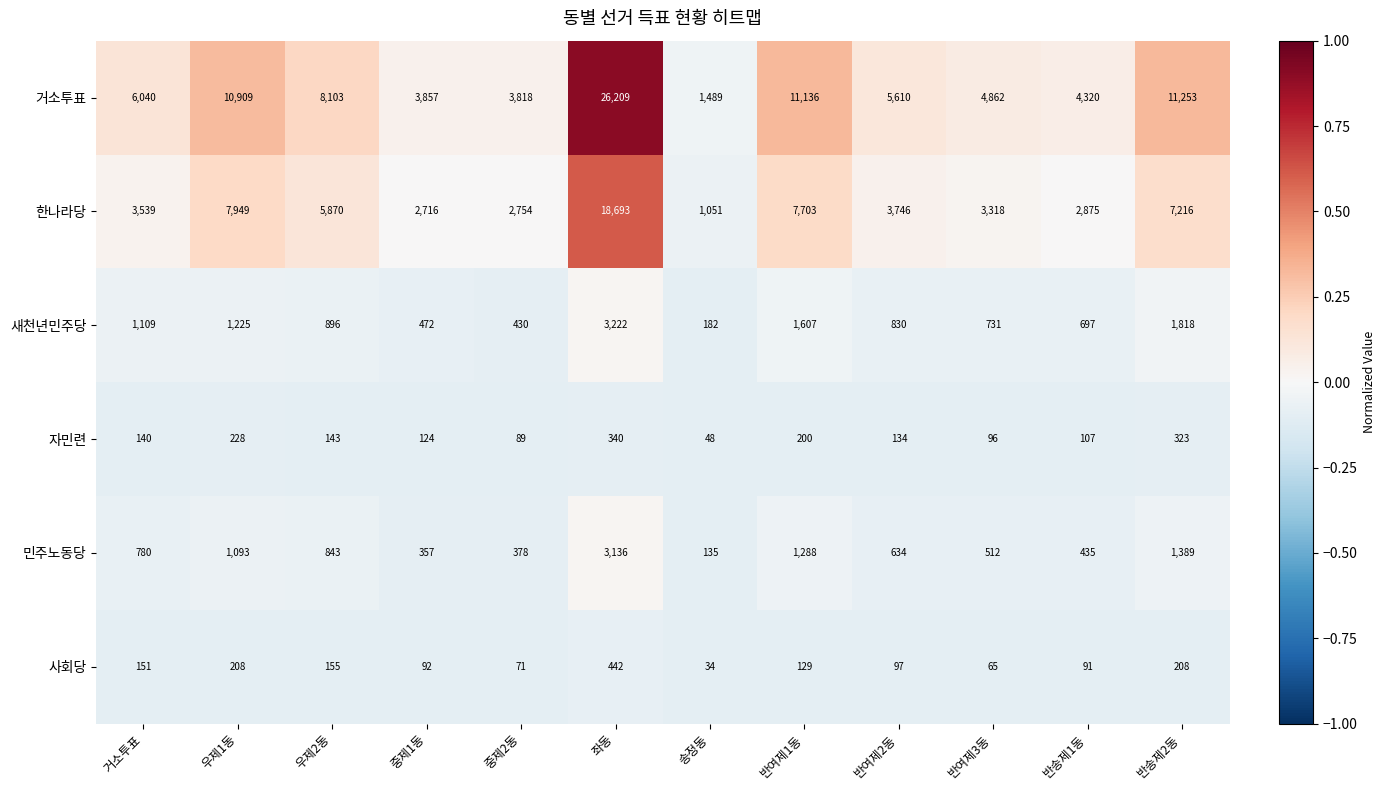

What is the approximate value of 거소투표 at 반여제3동, to the nearest 50?

4850